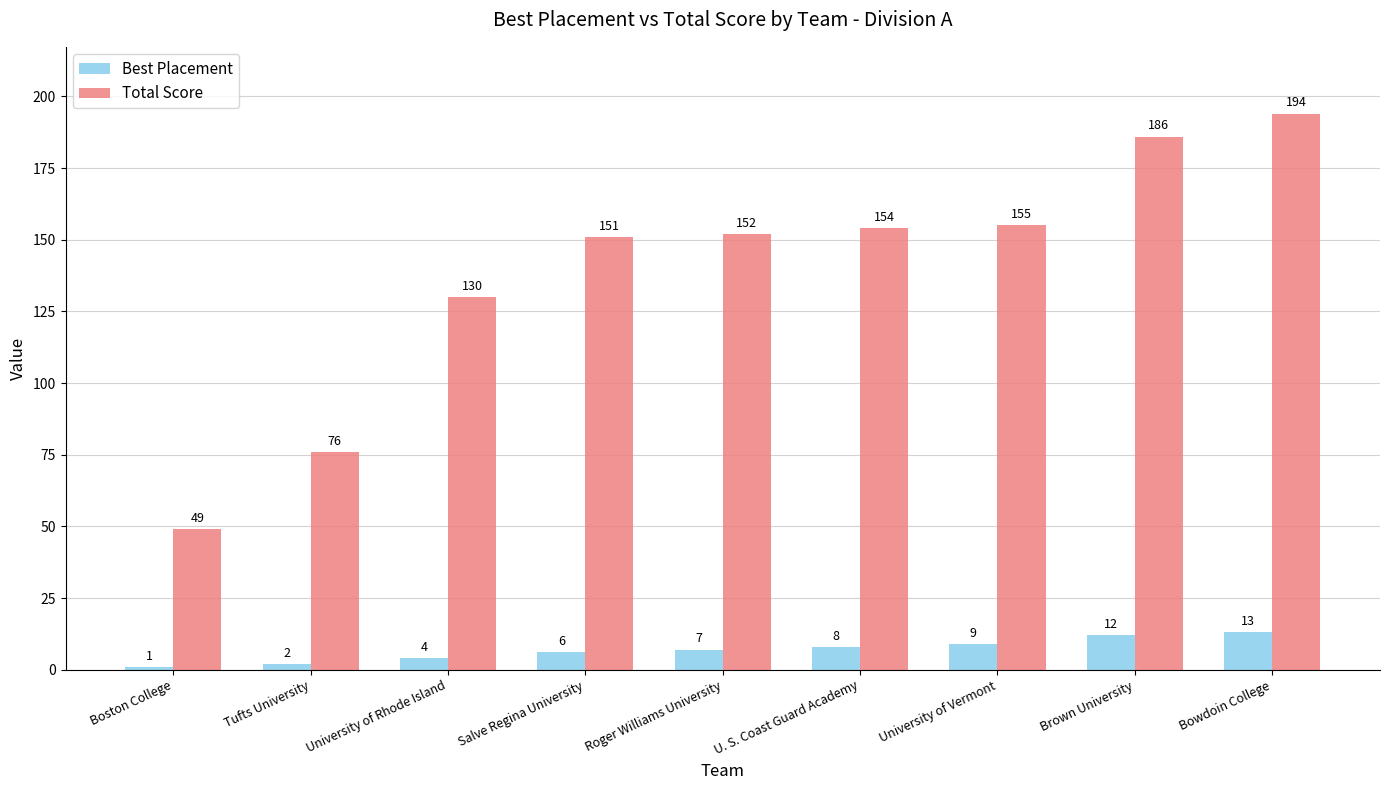

Which category has the highest value across all series?

Bowdoin College